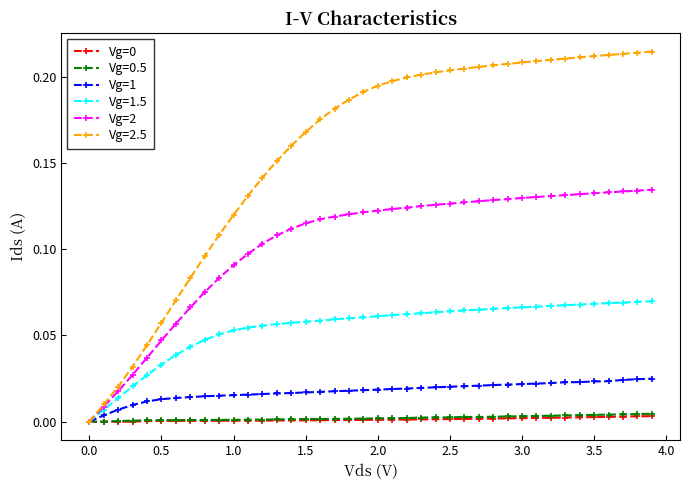

How many lines are shown in the chart?

6